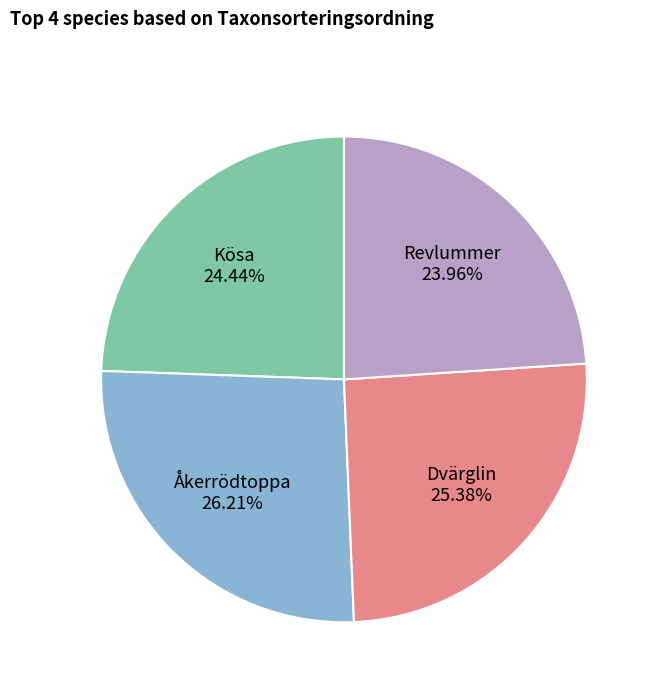

Which category has the biggest portion of the pie?

Åkerrödtoppa